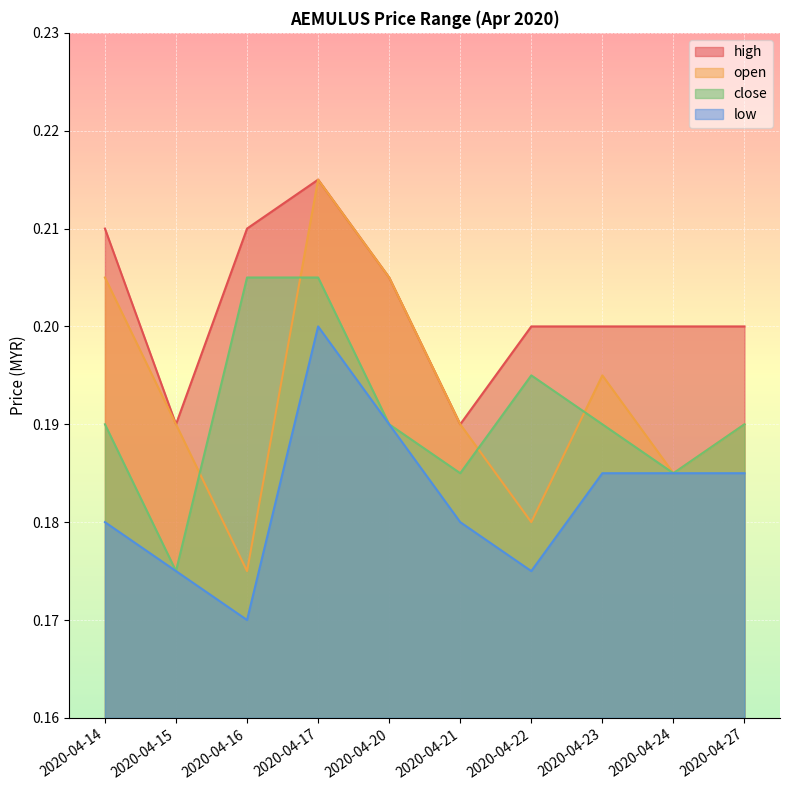

What is the smallest value displayed?

0.2